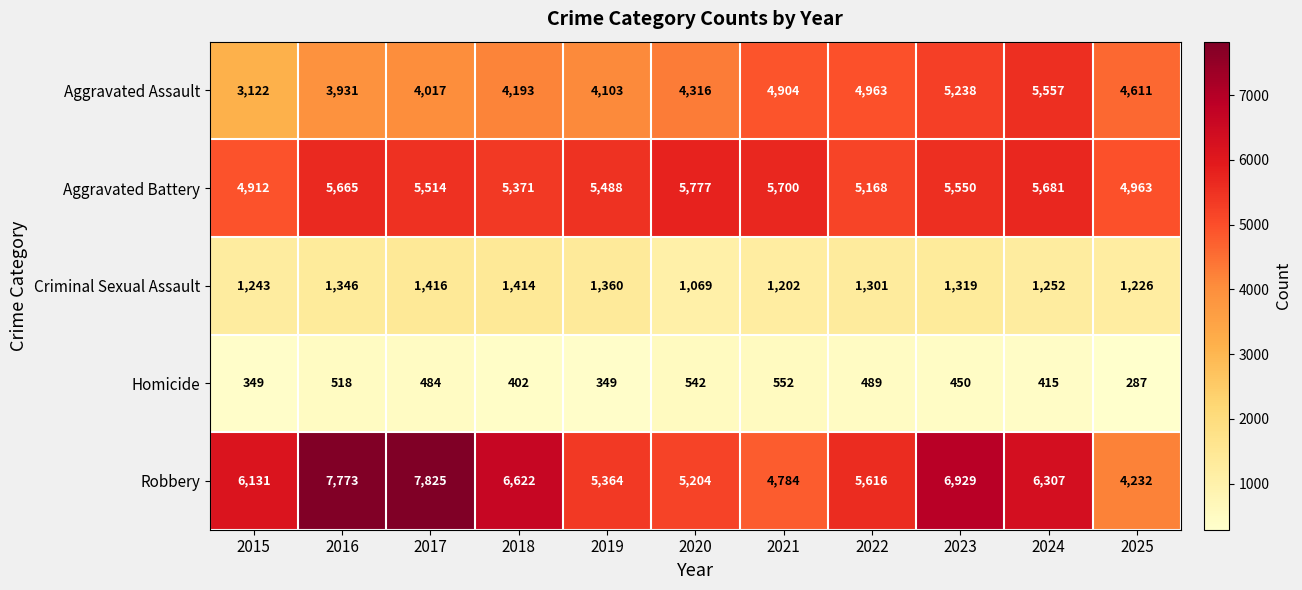

Count the number of data series in this chart.

5